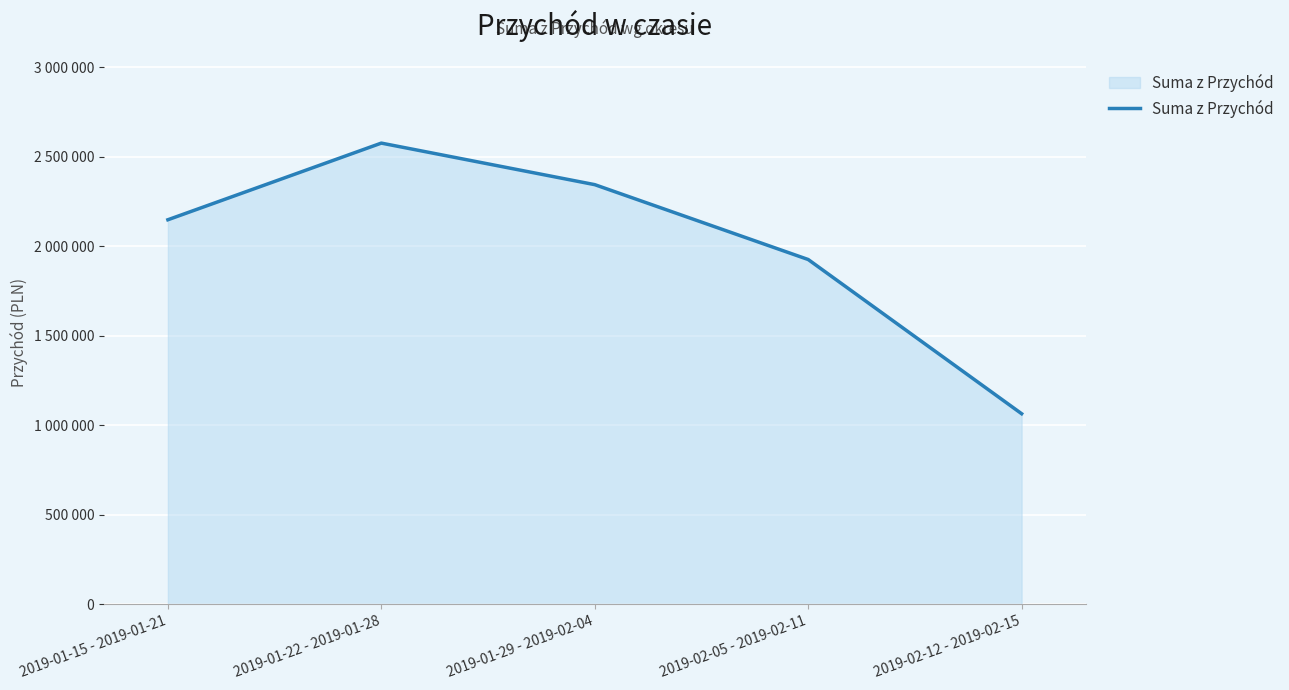

Count the values in the range 1926000 to 2344000.

3